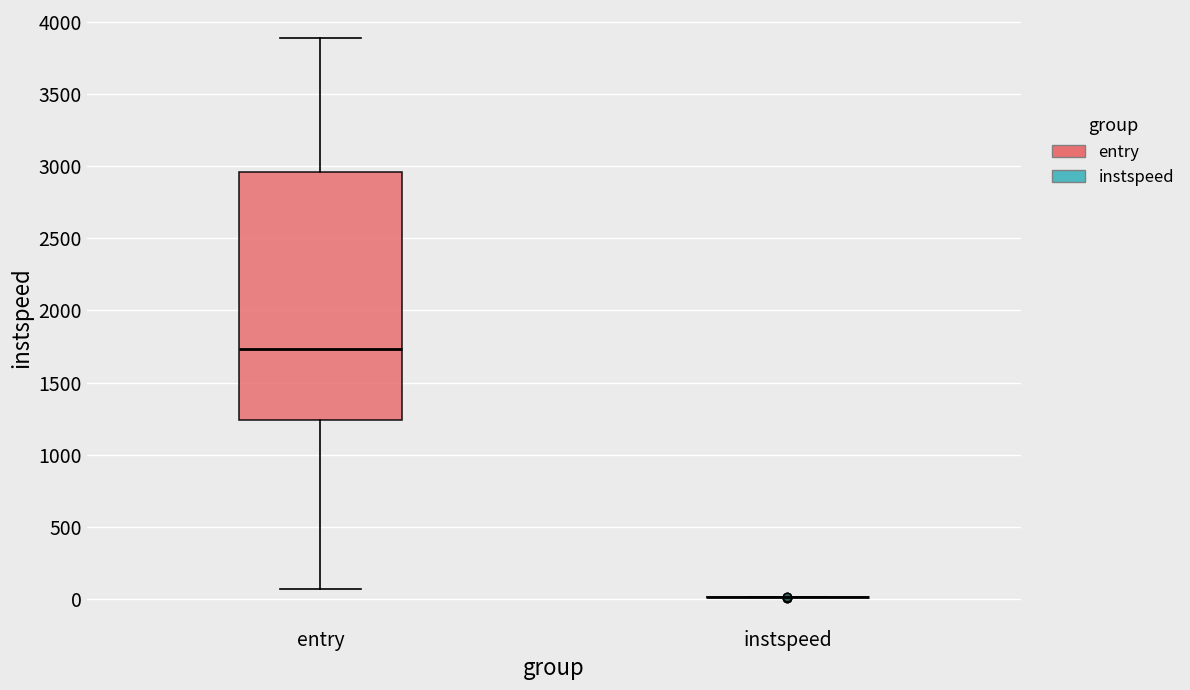

Comparing the boxes themselves (not the whiskers), which one is the tallest?

entry